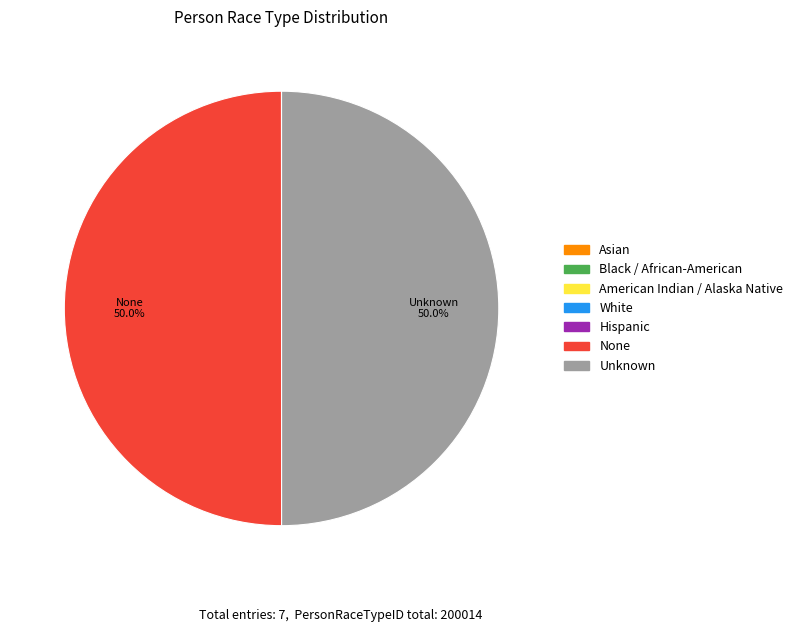

Does American Indian / Alaska Native account for over 50% of the chart?

No